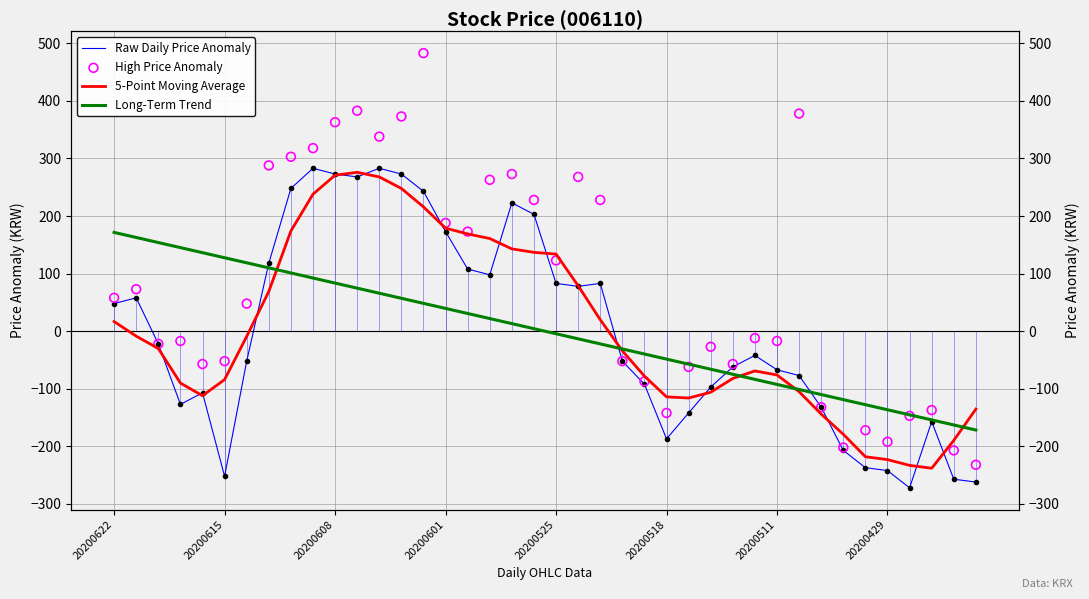

Which series has the largest total across all categories?

High Price Anomaly